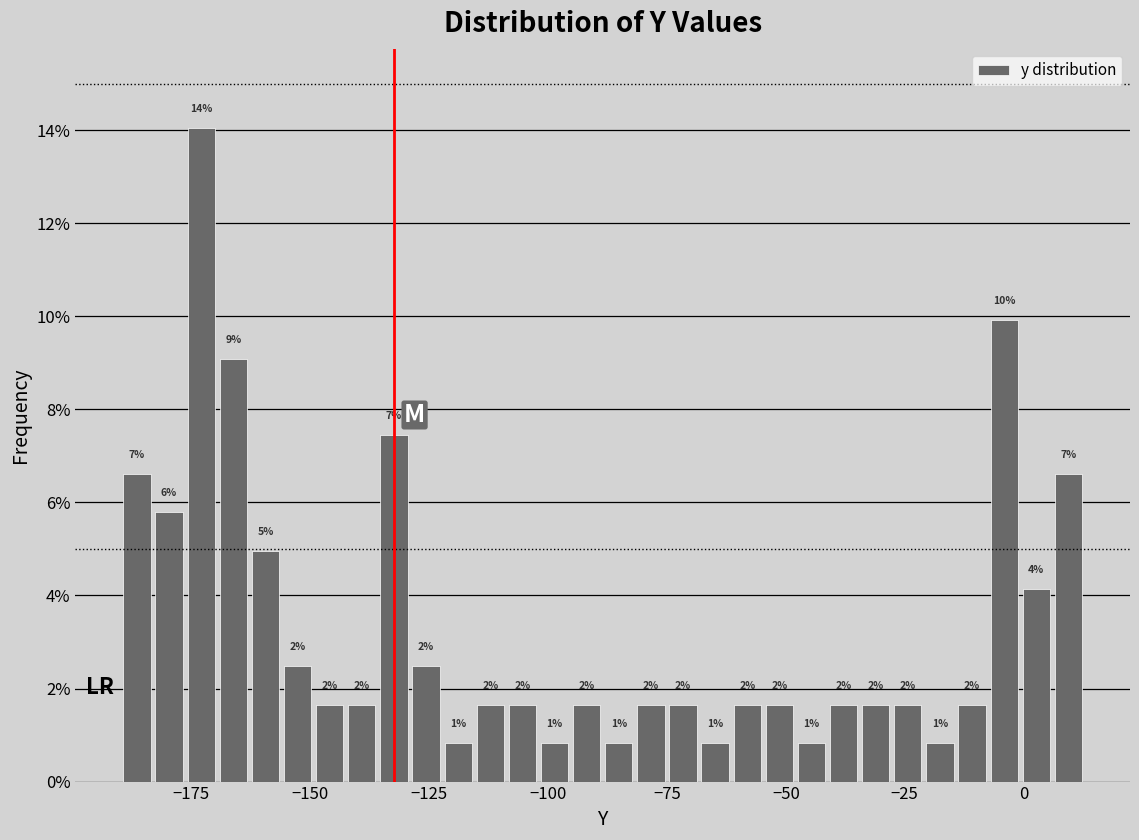

Read against the x-axis, roughly where is the centre of the tallest bar?

-175